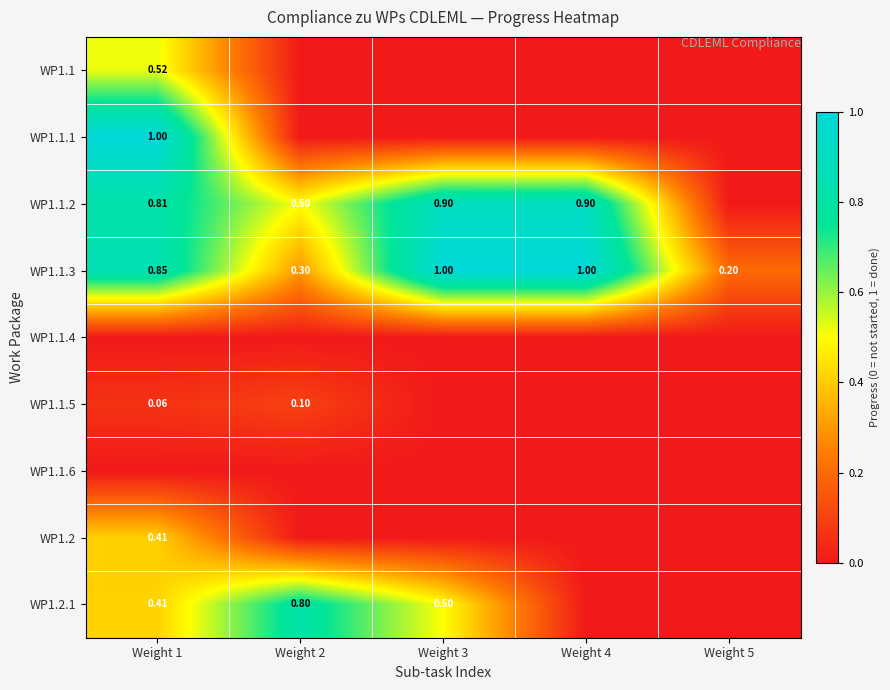

Is the value of WP1.1 at Weight 3 greater than the value of WP1.1.4 at Weight 2?

No